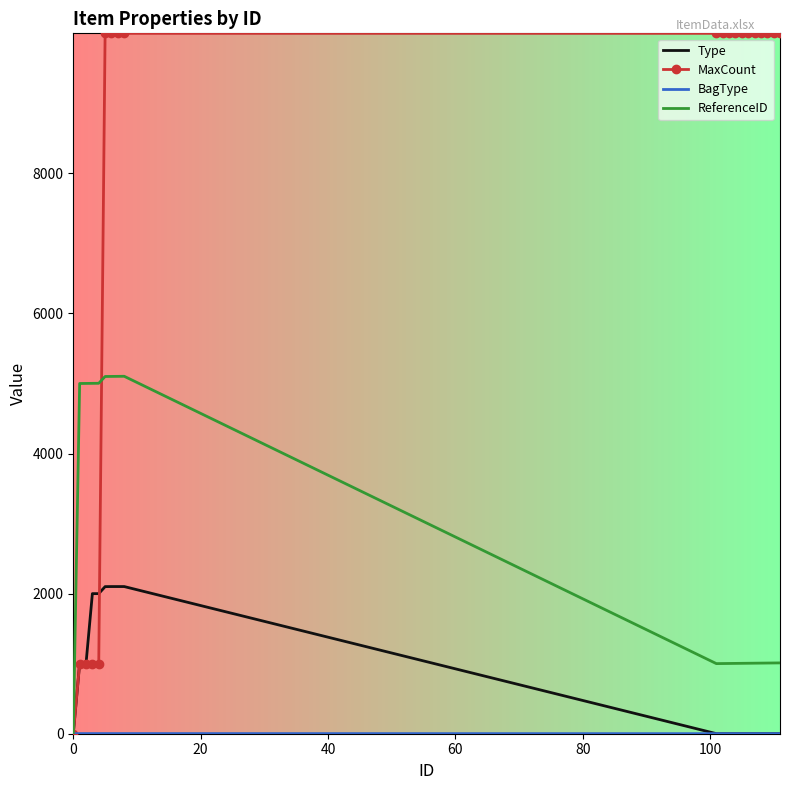

What is the greatest value displayed?

9999